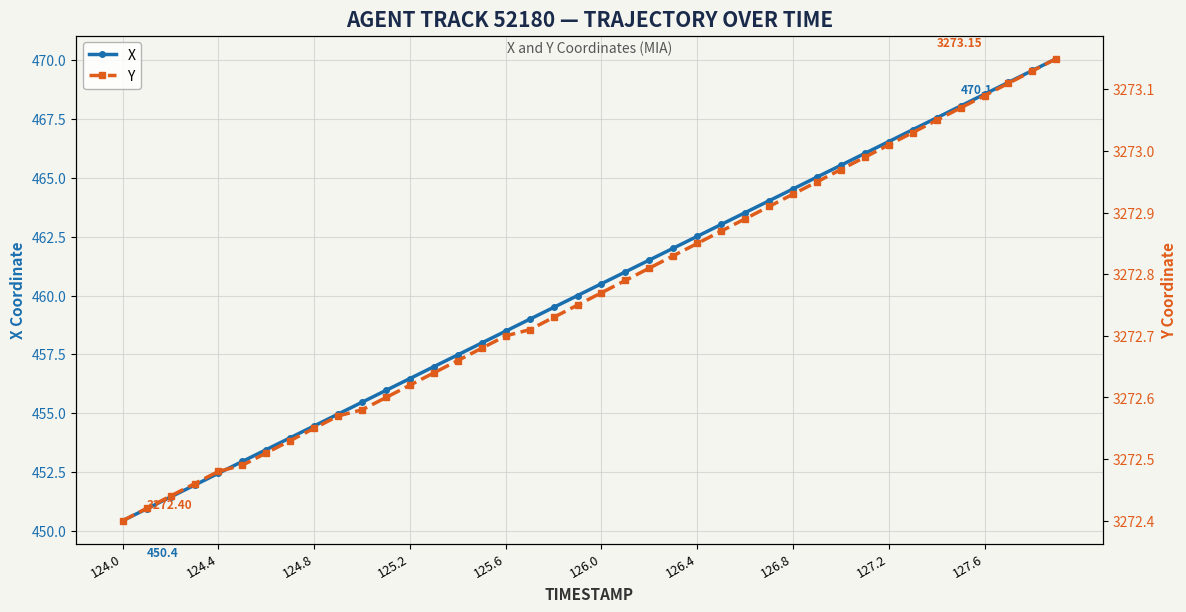

True or false: X has a value of 806.6 at 125.2.

False